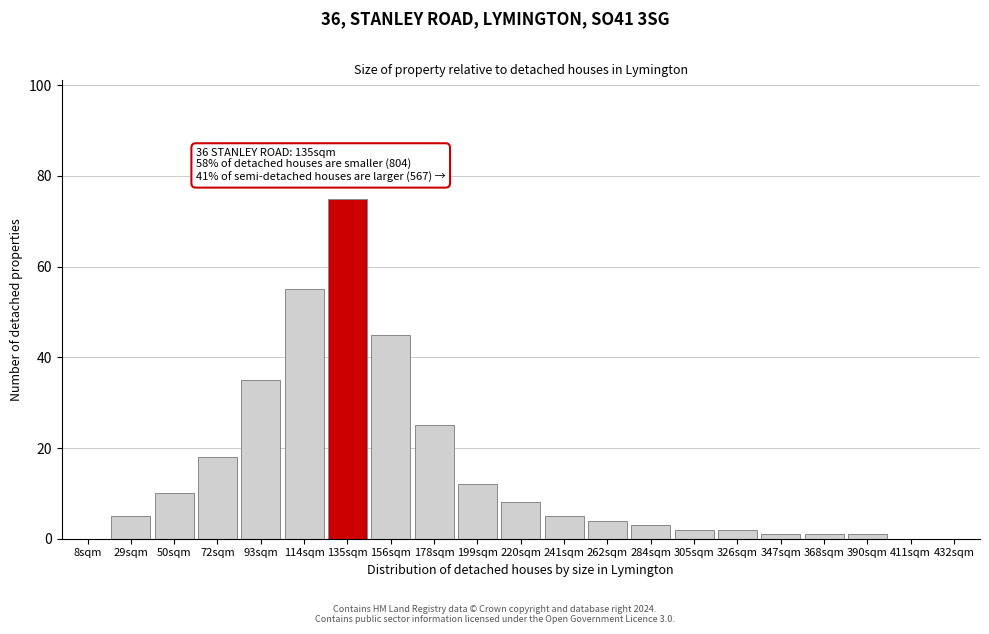

Reading left to right, what are all the values shown in this chart?

8sqm=0	29sqm=5	50sqm=10	72sqm=18	93sqm=35	114sqm=55	135sqm=75	156sqm=45	178sqm=25	199sqm=12	220sqm=8	241sqm=5	262sqm=4	284sqm=3	305sqm=2	326sqm=2	347sqm=1	368sqm=1	390sqm=1	411sqm=0	432sqm=0